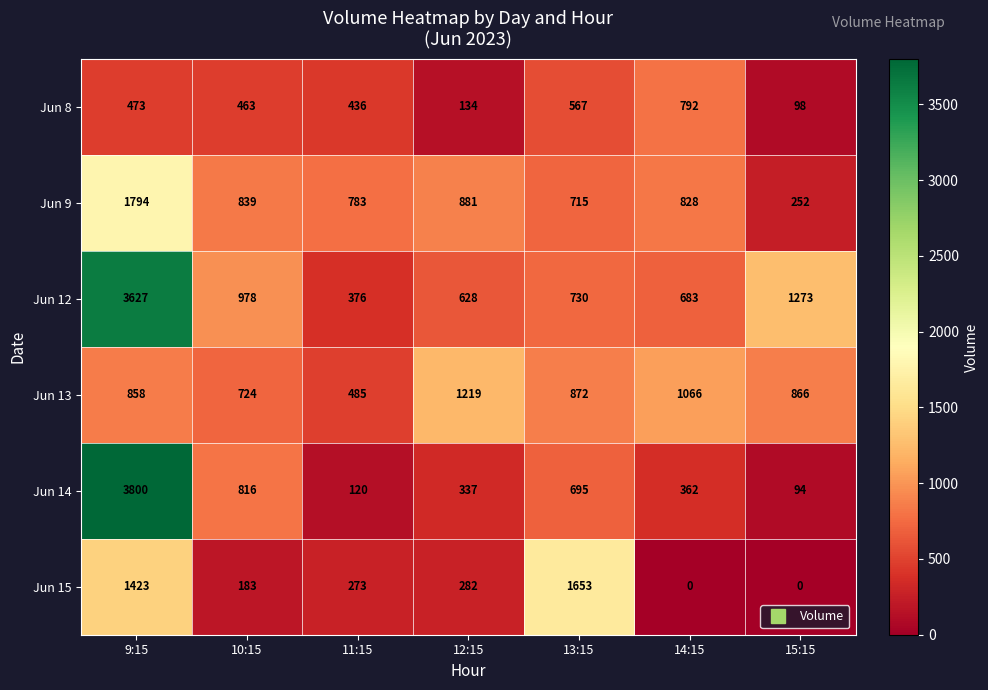

The value of Jun 13 at 15:15 is 231. True or false?

False